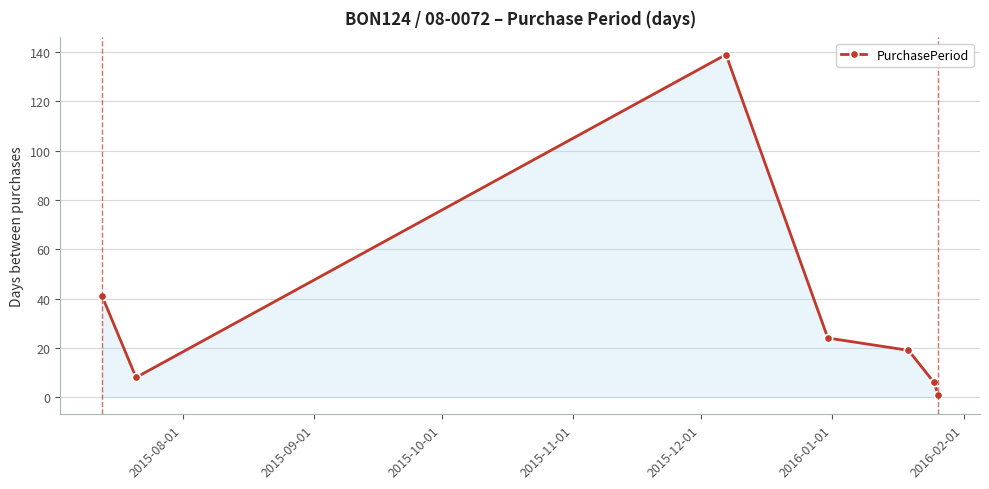

True or false: the data has more than 1 interior local peaks.

False